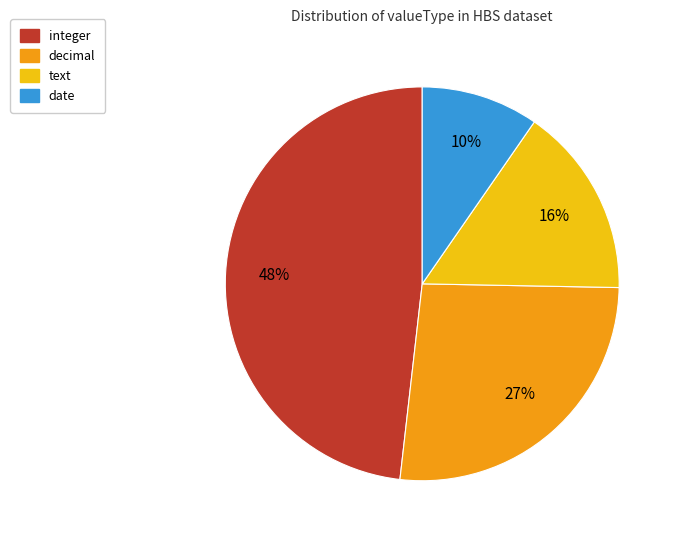

True or false: integer accounts for 35% of the total.

False